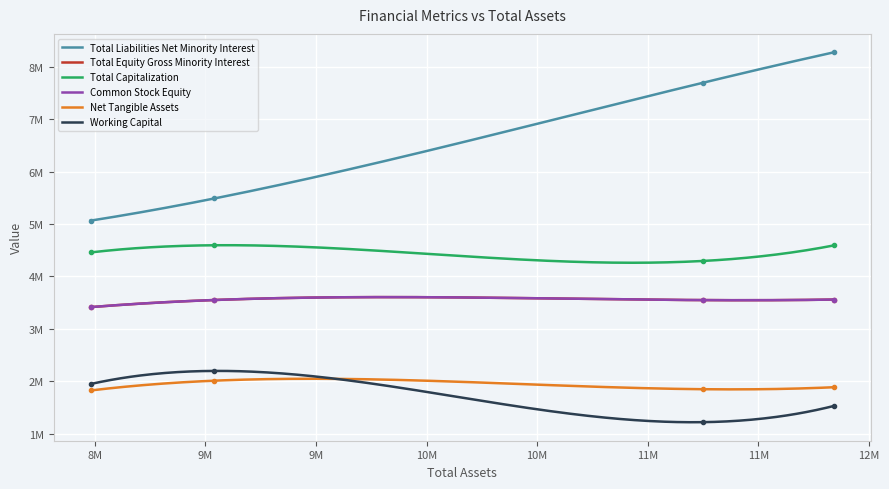

What is the difference between the maximum and minimum values in the Total Equity Gross Minority Interest series?

144316